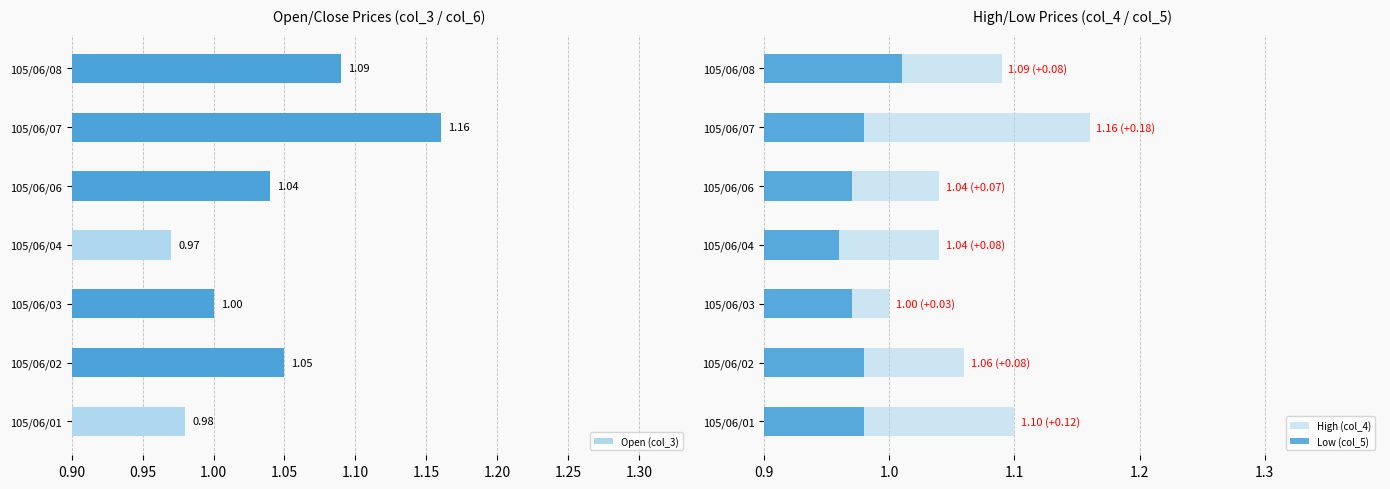

List the labels in order of Open (col_3) value, largest first.

105/06/07, 105/06/08, 105/06/02, 105/06/06, 105/06/03, 105/06/01, 105/06/04